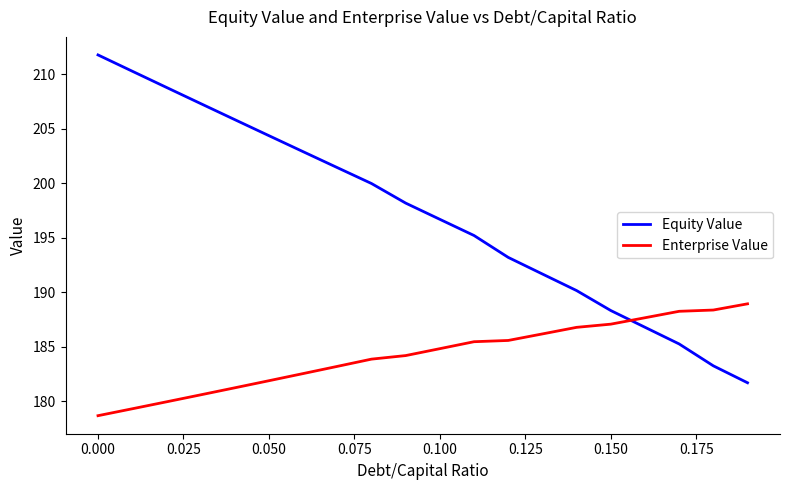

Which series has the widest spread of values?

Equity Value